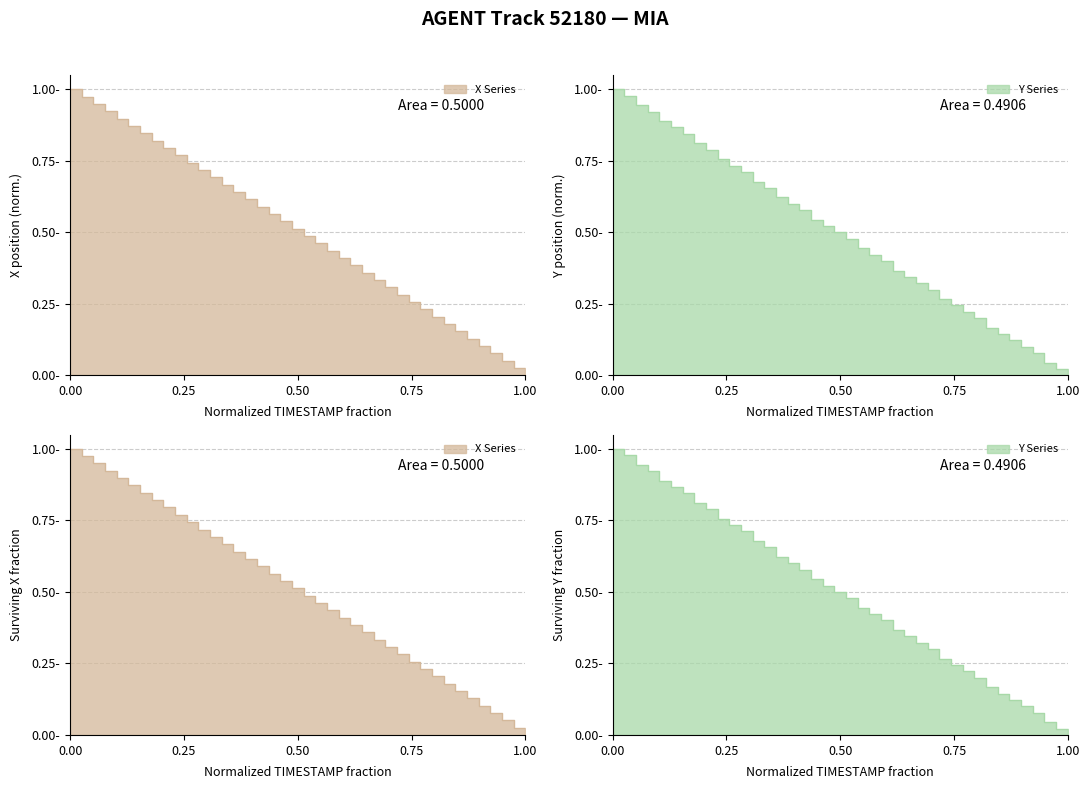

How many lines are shown in the chart?

2